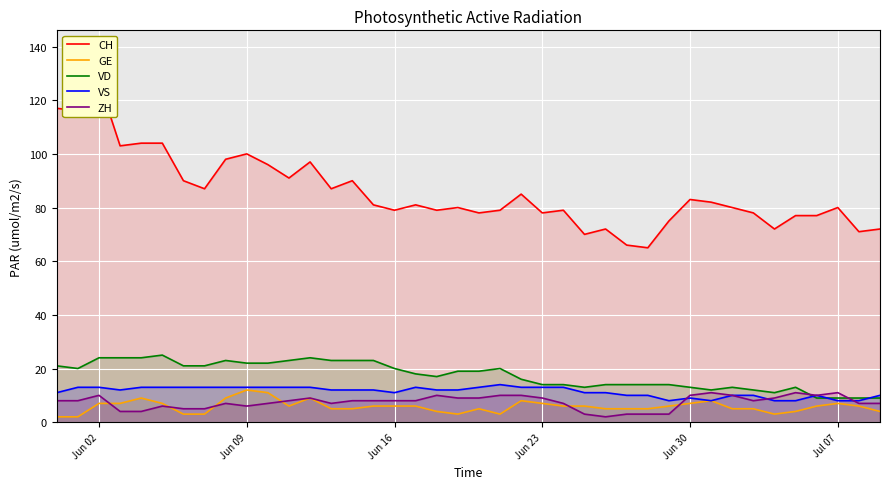

What is the greatest value displayed?

127